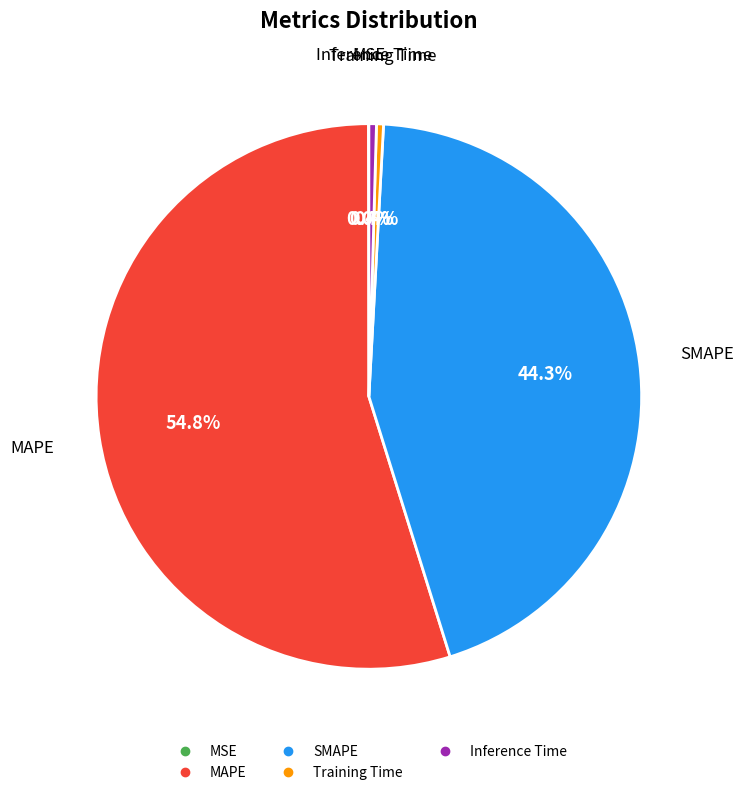

Is MAPE the majority of the pie?

Yes